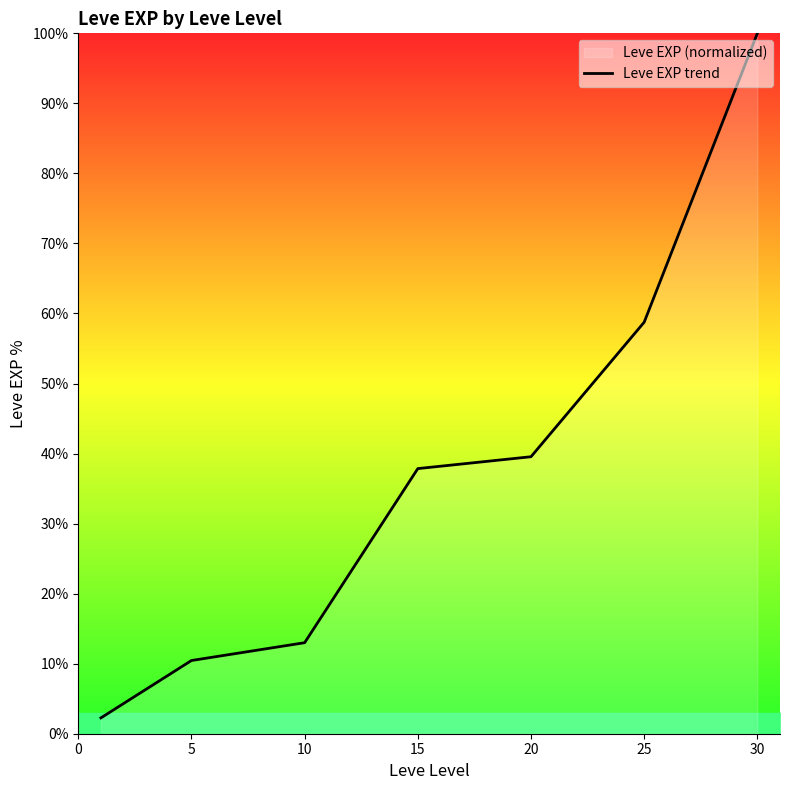

What is the approximate value at 5?

10.5